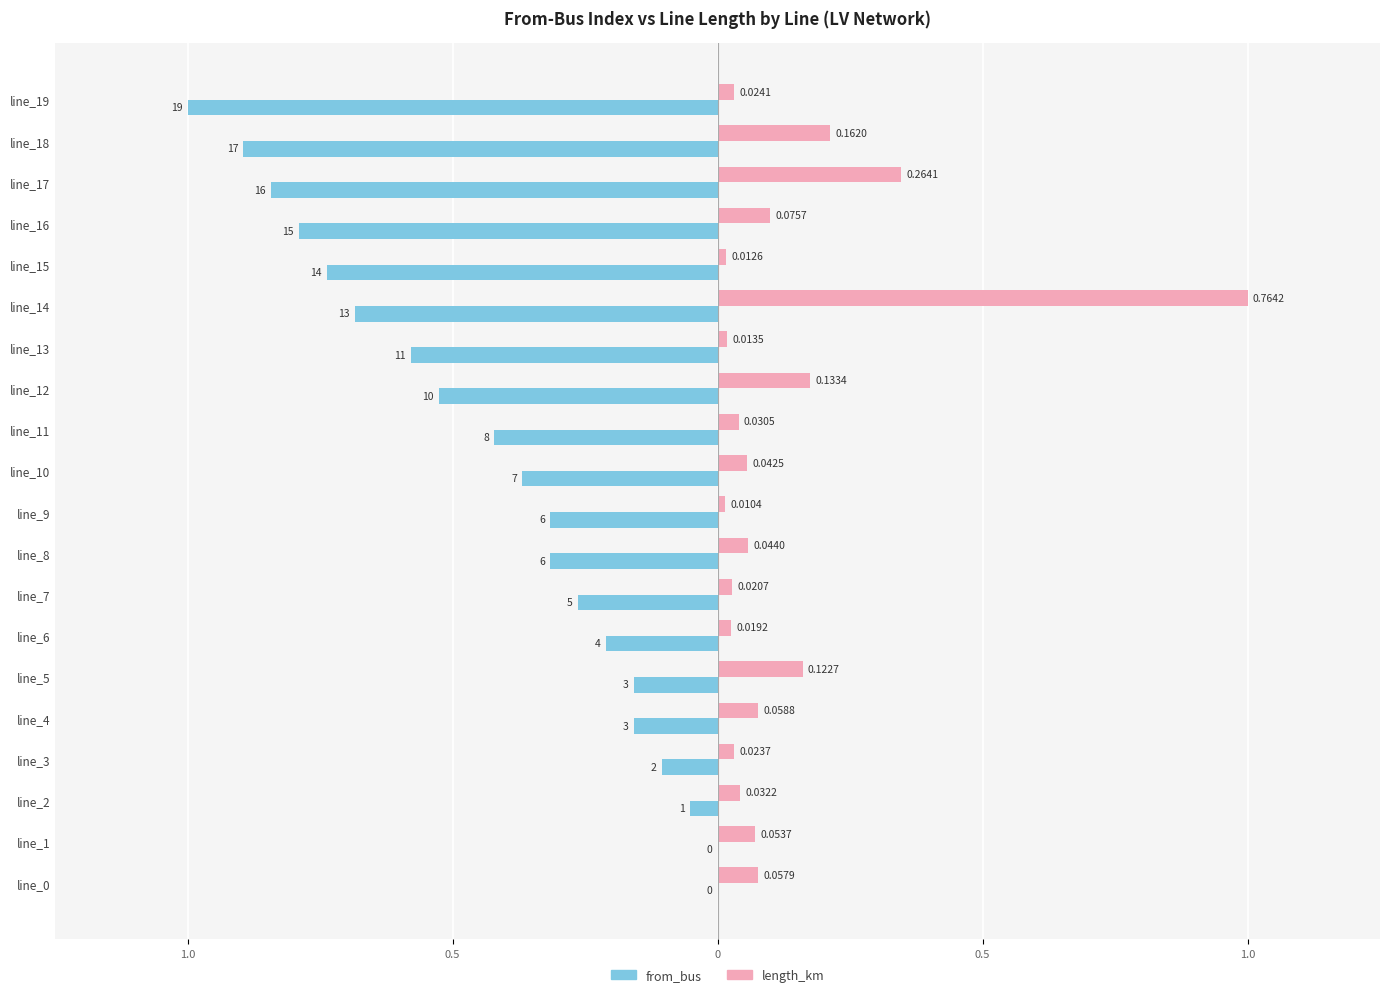

What are all the series names shown in the legend?

from_bus, length_km